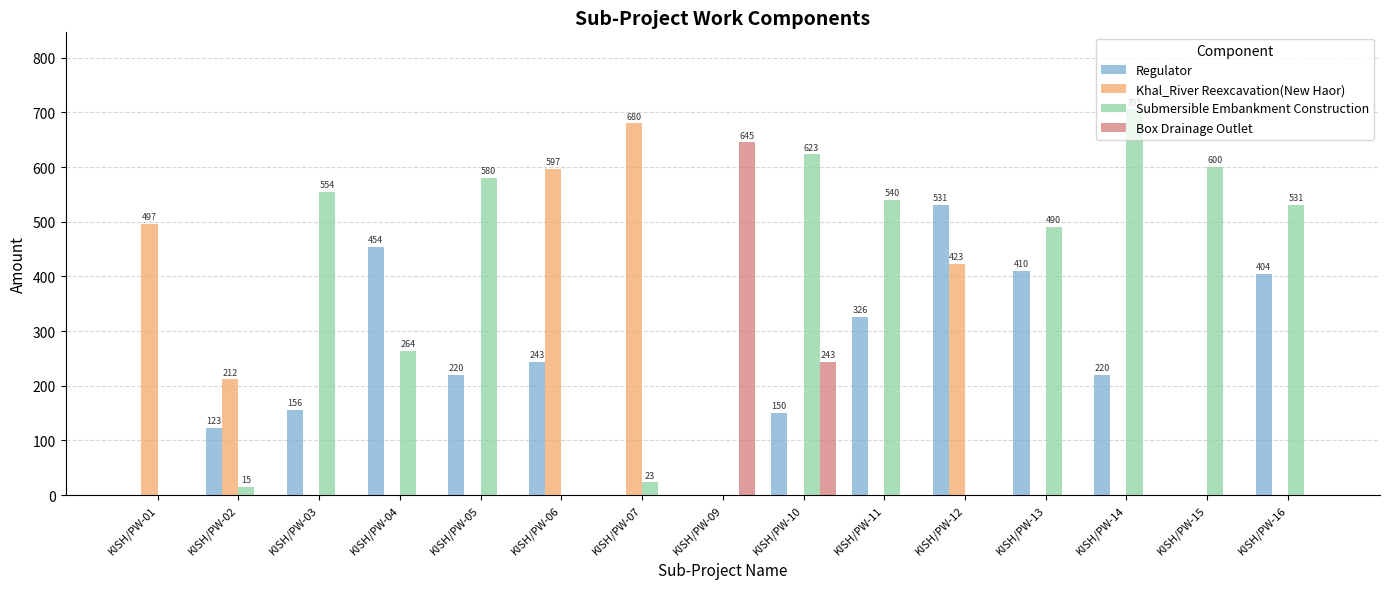

How many data points in Regulator are above 219?

8